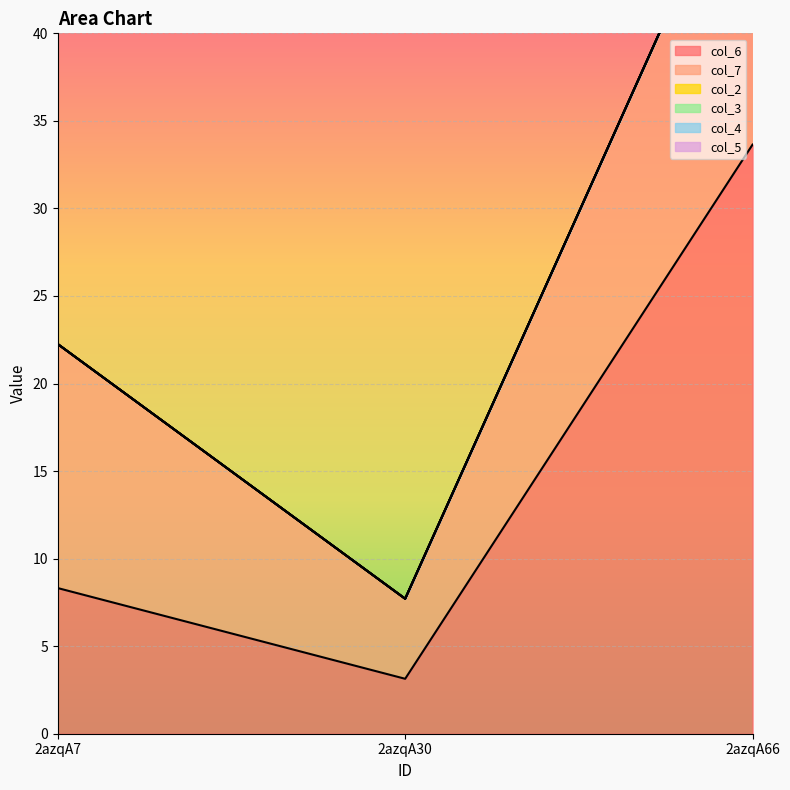

What is the greatest value displayed?

33.6